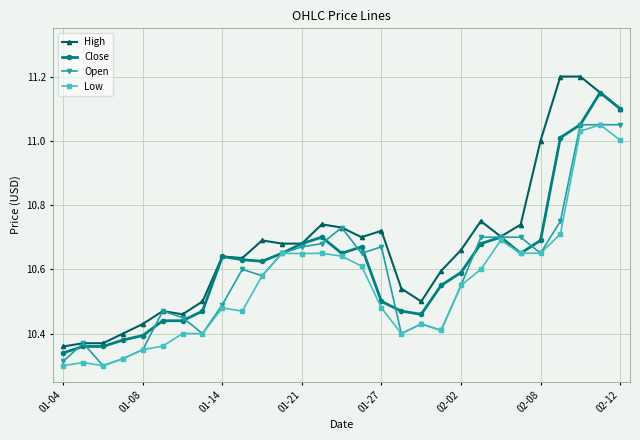

Which series has the largest total across all categories?

High